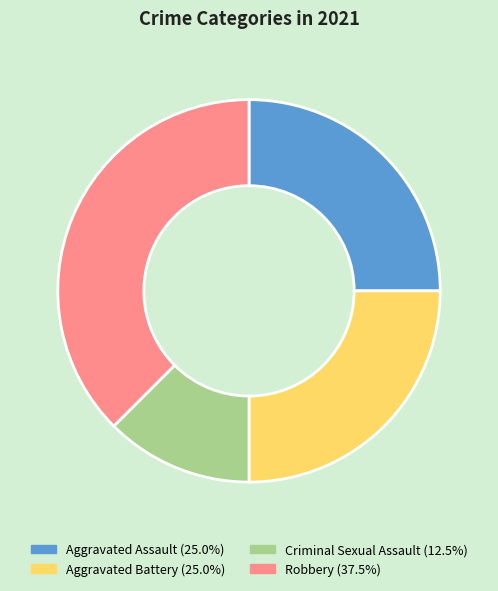

Which has a higher value, Robbery or Criminal Sexual Assault?

Robbery